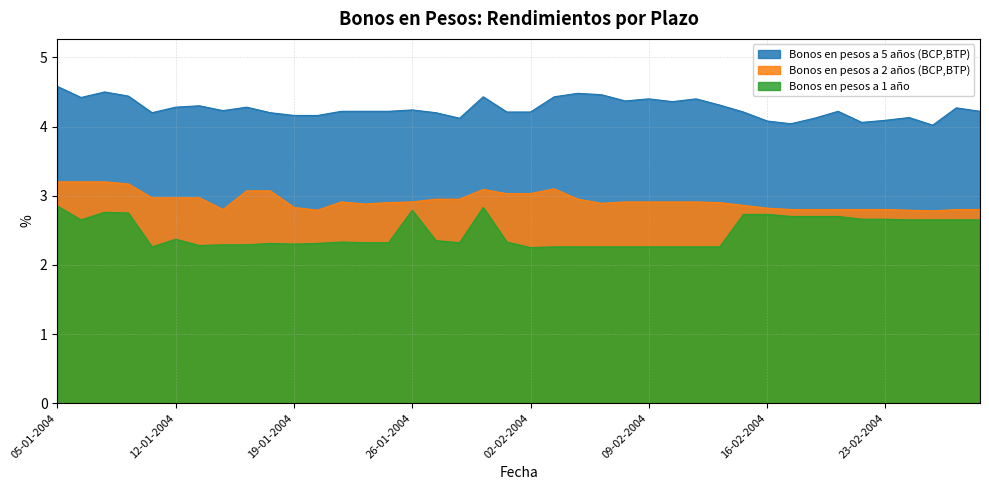

List the series in order of their peak value, highest first.

Bonos en pesos a 5 años (BCP,BTP), Bonos en pesos a 2 años (BCP,BTP), Bonos en pesos a 1 año